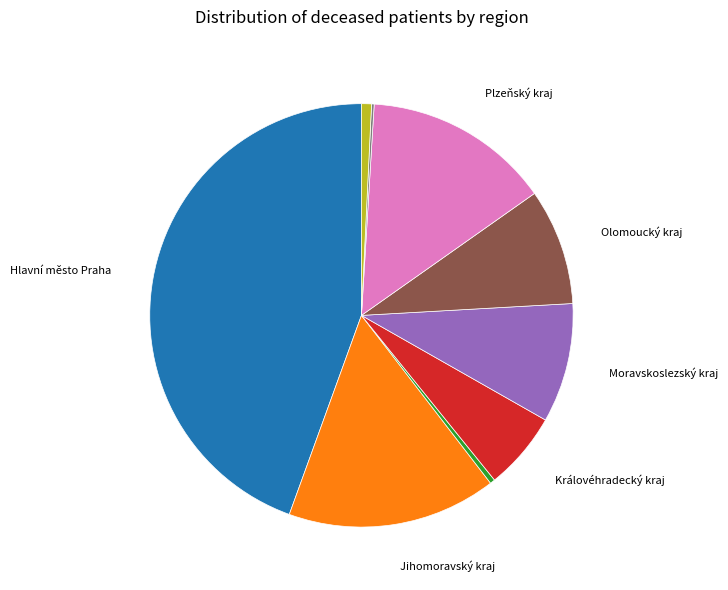

Is there any slice that represents more than half of the pie?

No